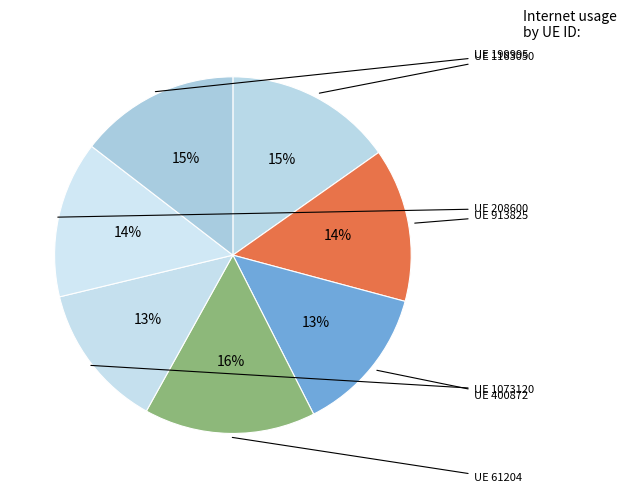

How many segments does this pie chart have?

7